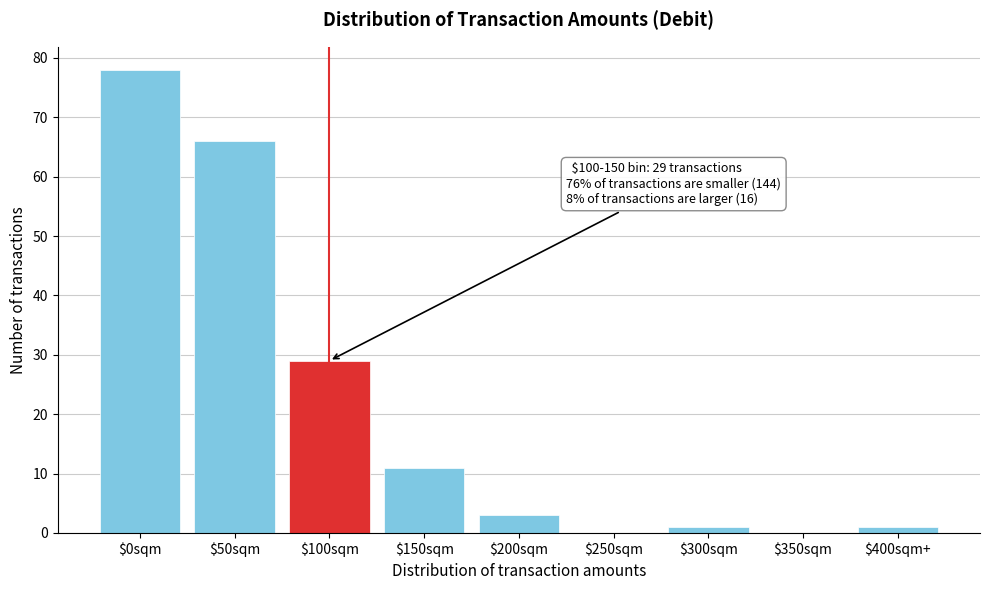

Is it true that the value at $50sqm is 66?

True